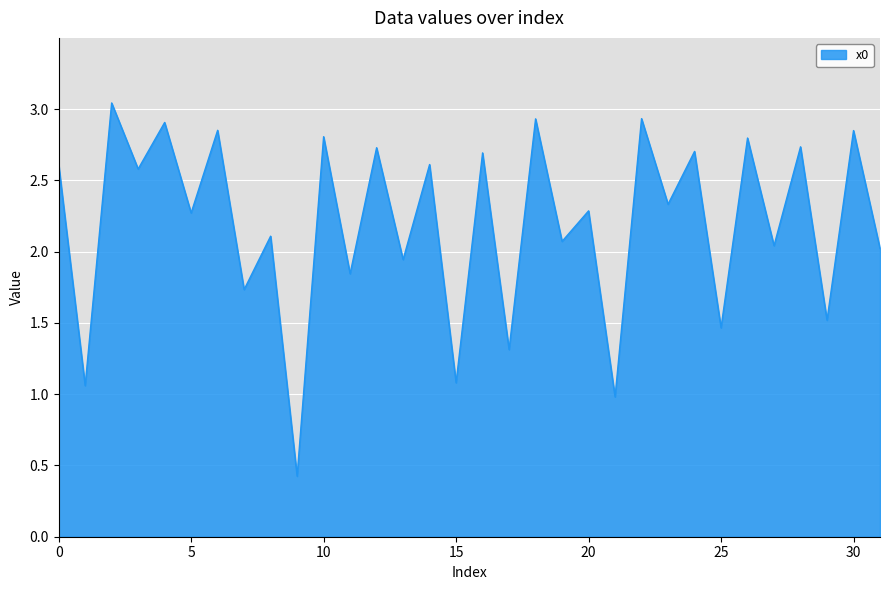

What is the minimum value shown in the chart?

0.4